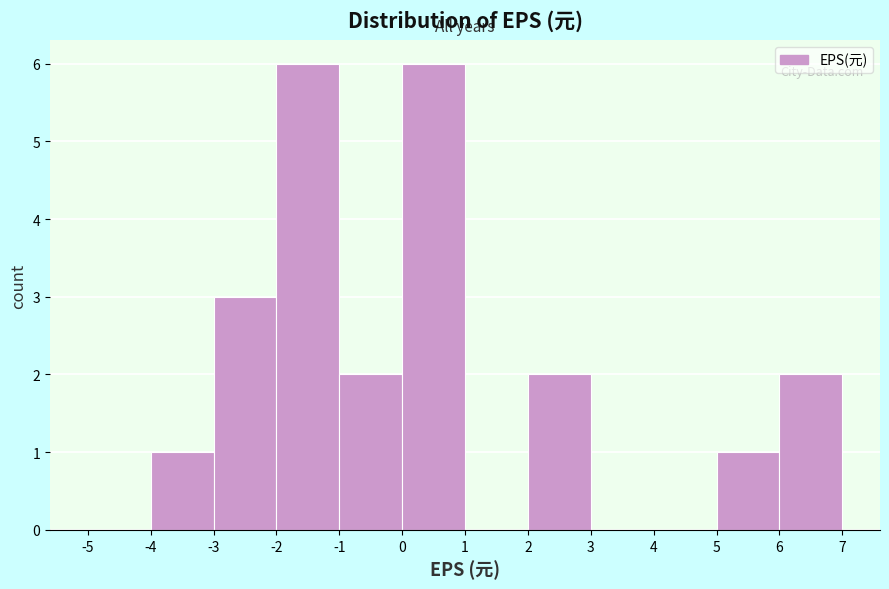

Reading left to right, transcribe this chart: for each bar, give the range it covers on the x-axis and its height. The values are not printed on the chart, so give them approximately, as read against the axis.

-5 to -4: 0
-4 to -3: 1
-3 to -2: 3
-2 to -1: 6
-1 to 0: 2
0 to 1: 6
1 to 2: 0
2 to 3: 2
3 to 4: 0
4 to 5: 0
5 to 6: 1
6 to 7: 2